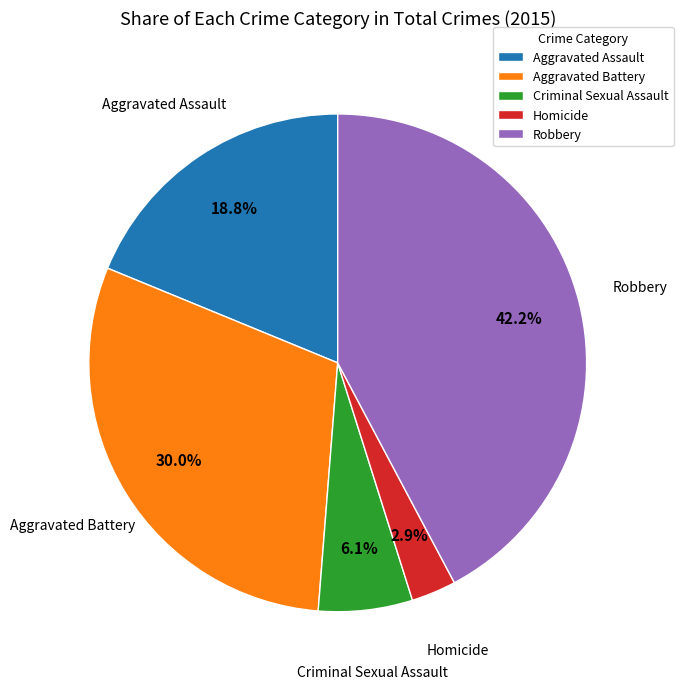

Which slice is the largest?

Robbery